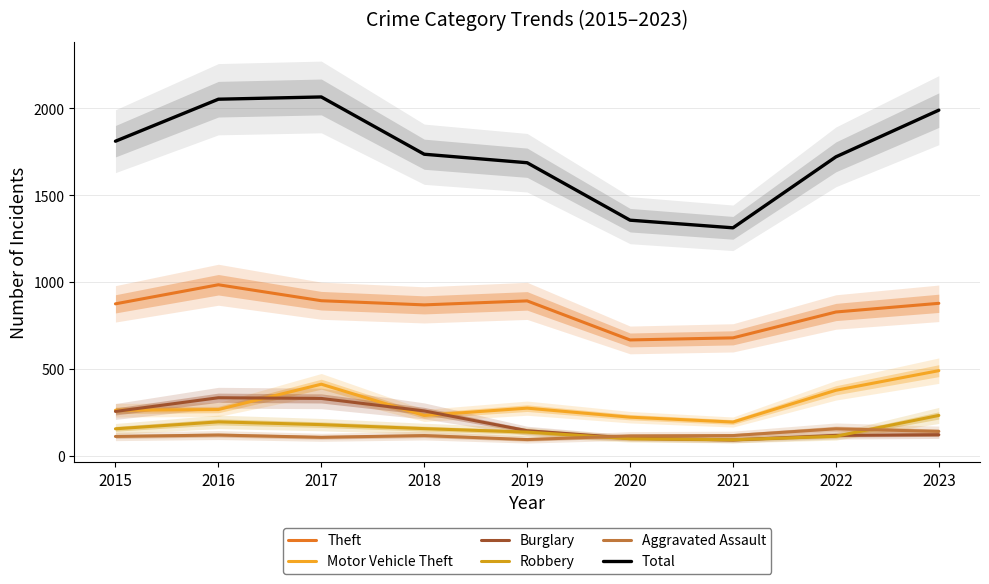

What is the highest value of the Robbery series?

231